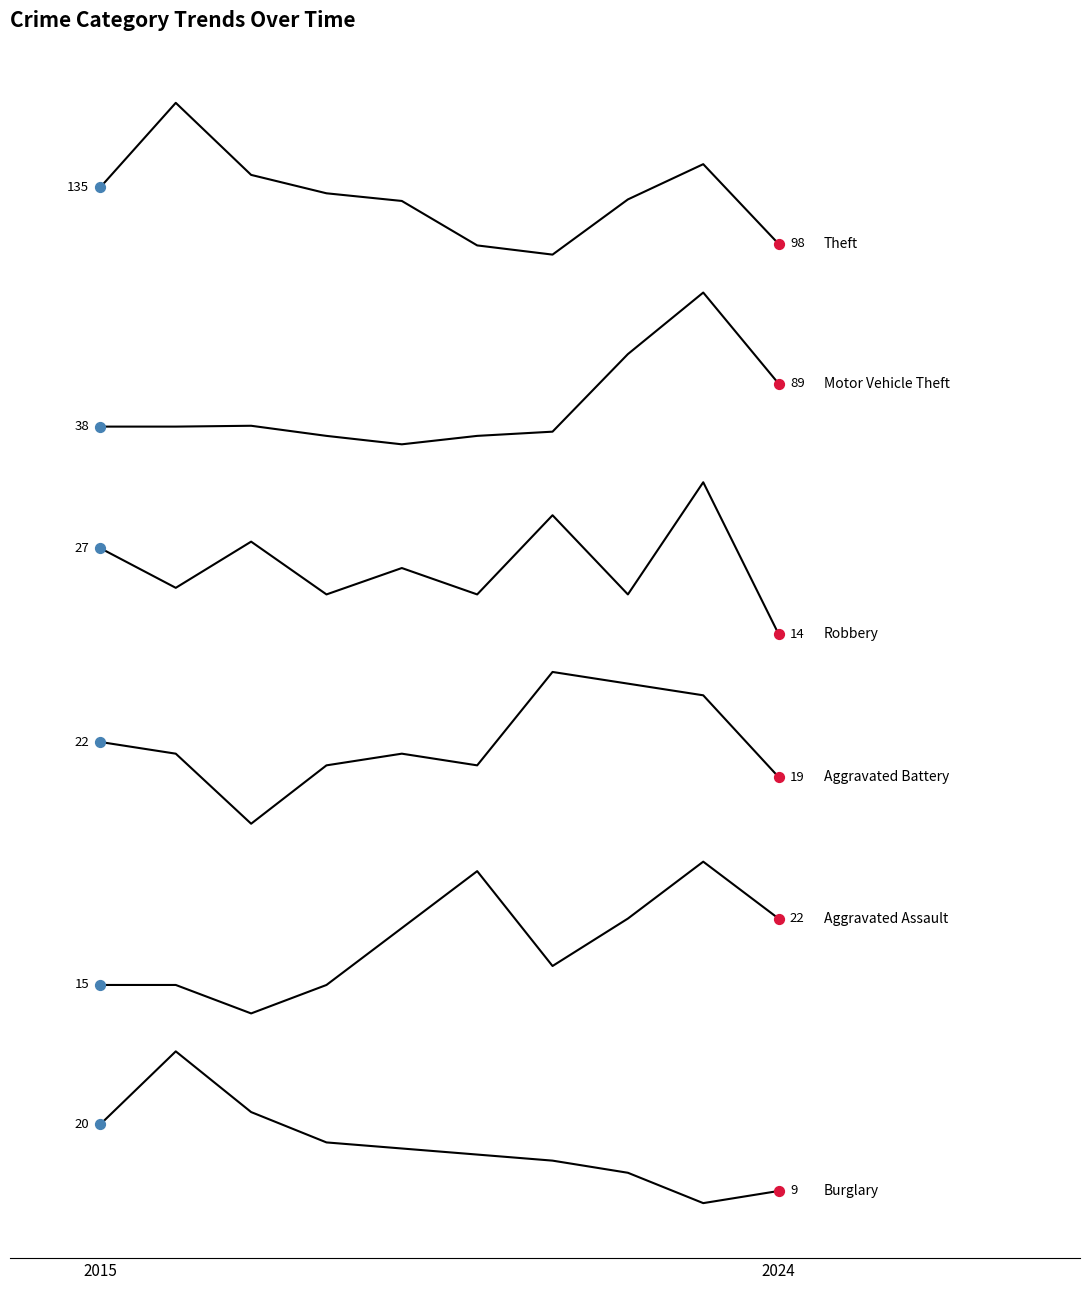

Does the chart have visible grid lines?

No